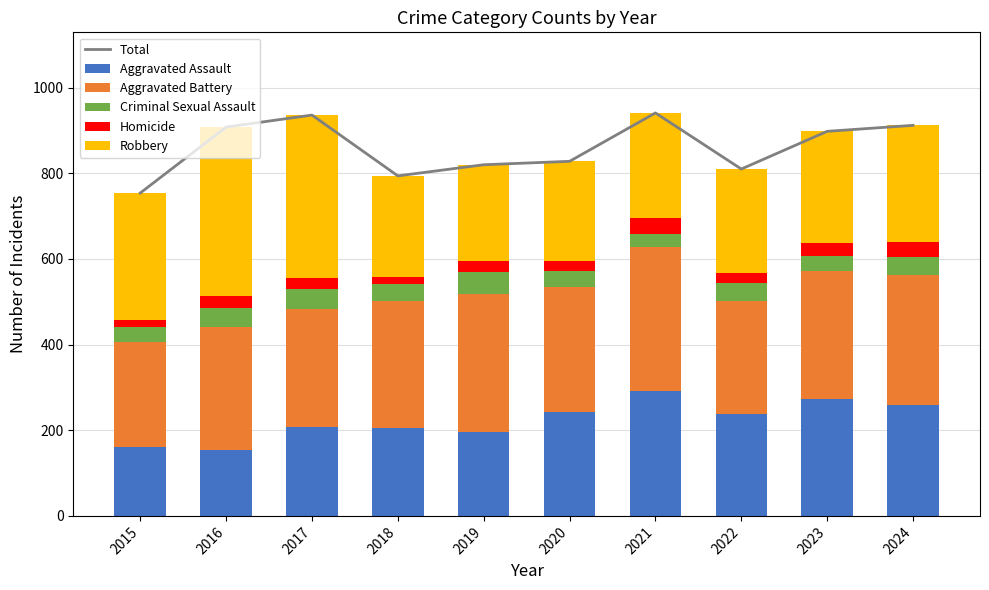

Is it true that Robbery equals 237 at 2018?

True